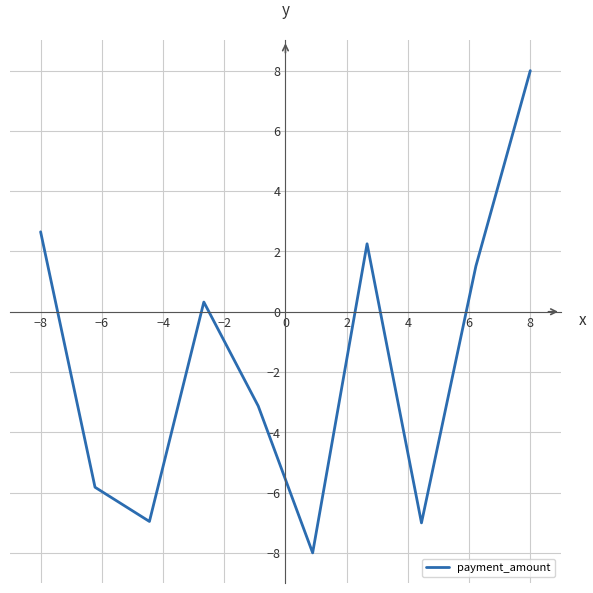

What is the maximum value shown in the chart?

8.0